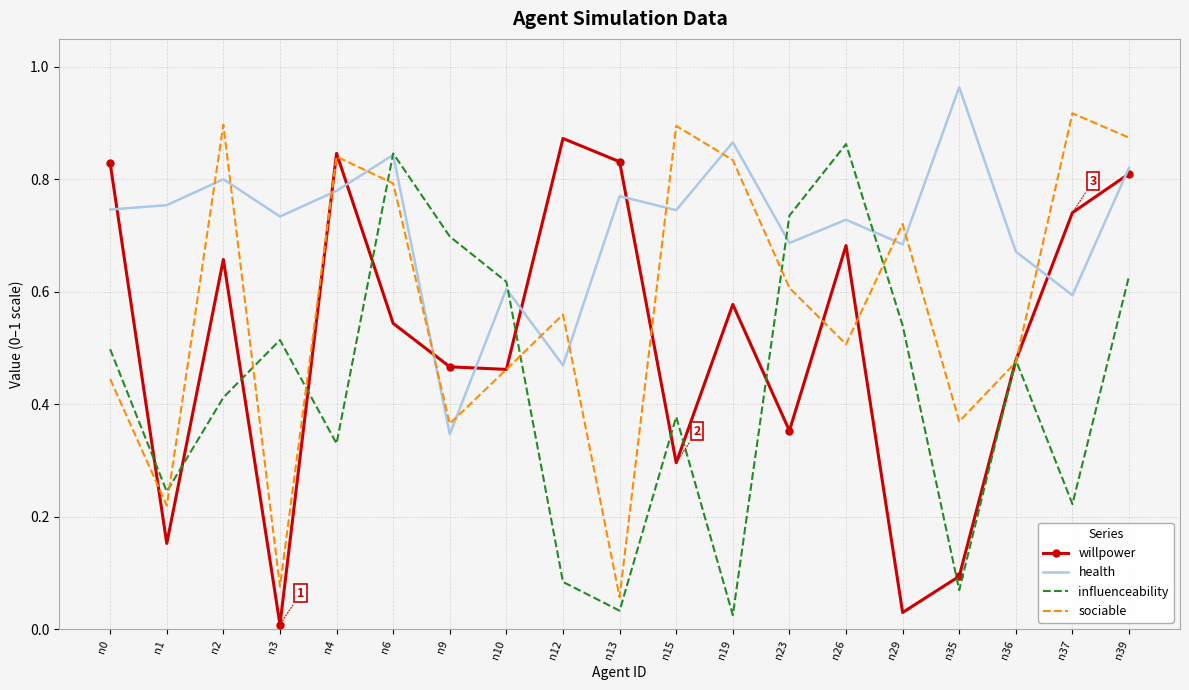

Is the value of influenceability at n29 greater than the value of health at n9?

Yes